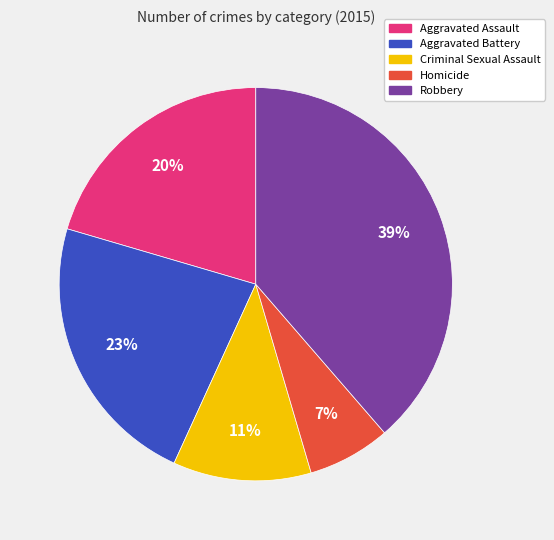

How many slices are in this pie chart?

5